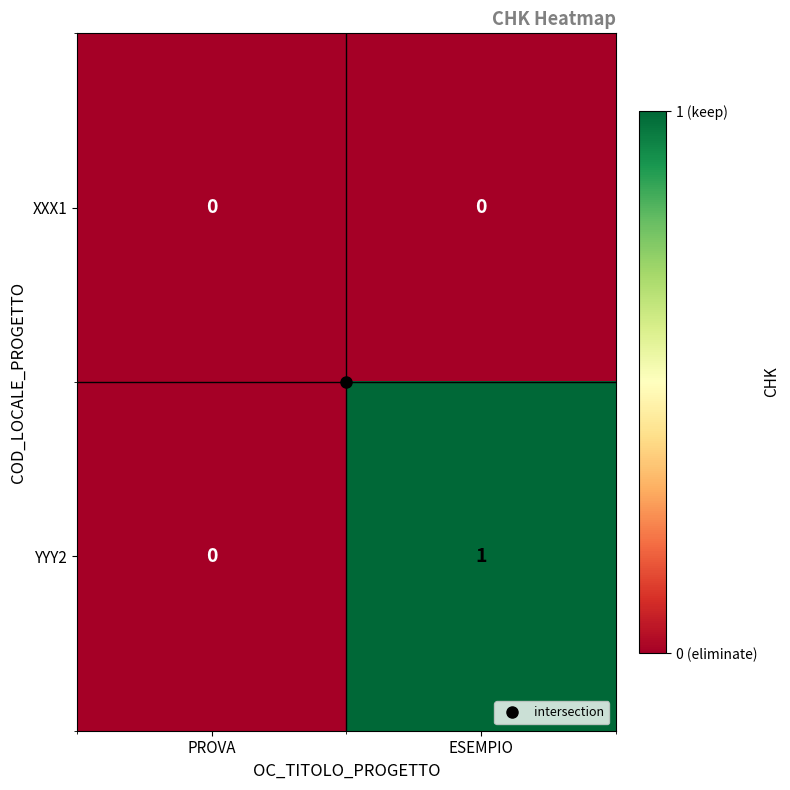

Count the number of data series in this chart.

2